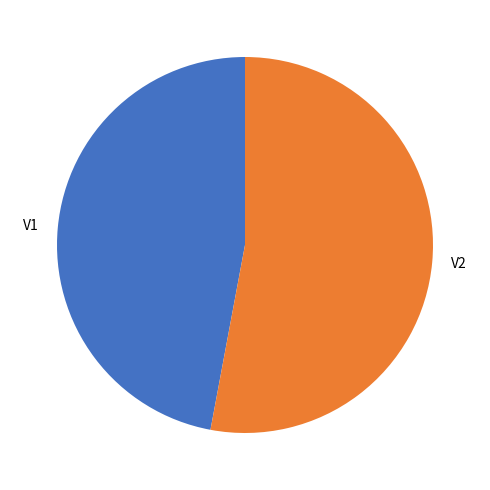

Is there any slice that represents more than half of the pie?

Yes